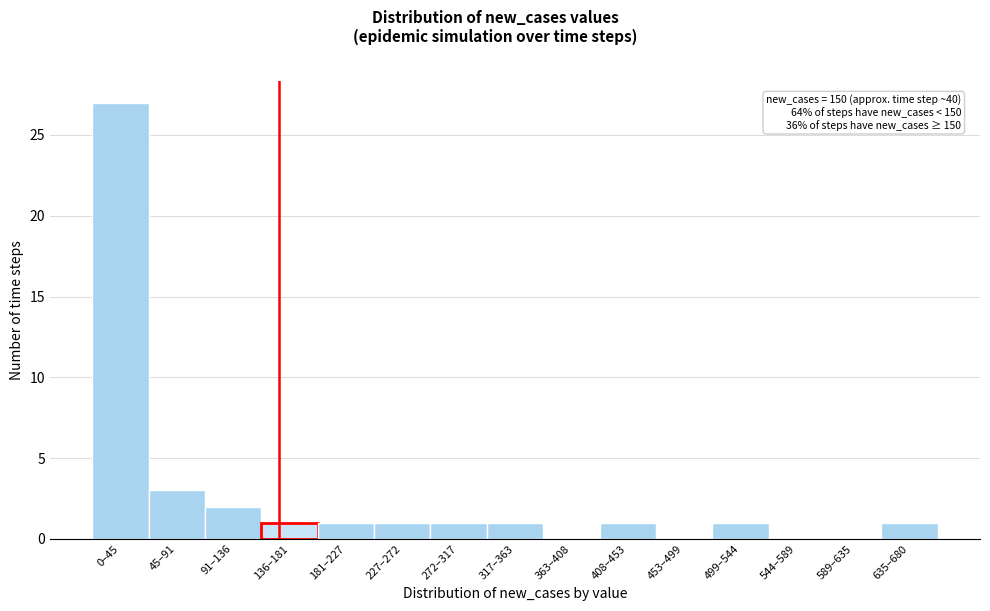

Reading right to left, transcribe all the data shown in this chart.

635–680=1	589–635=0	544–589=0	499–544=1	453–499=0	408–453=1	363–408=0	317–363=1	272–317=1	227–272=1	181–227=1	136–181=1	91–136=2	45–91=3	0–45=27